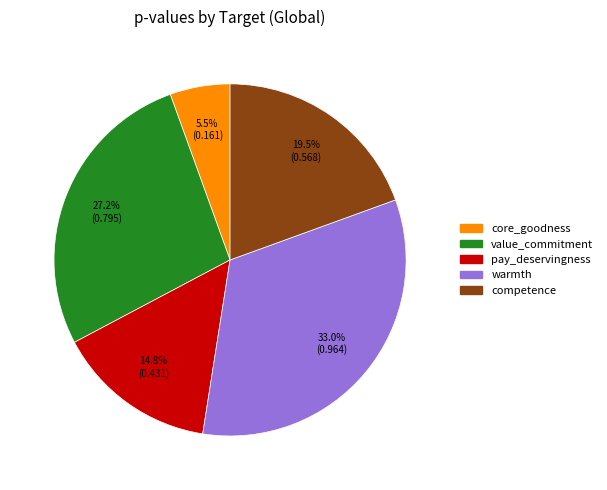

To the nearest percent, what is the difference between the largest and smallest slice percentages?

28%